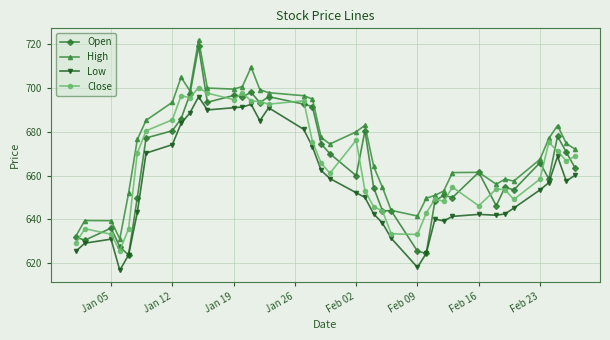

What is the value of the Low point at the 18th from the left?

681.2